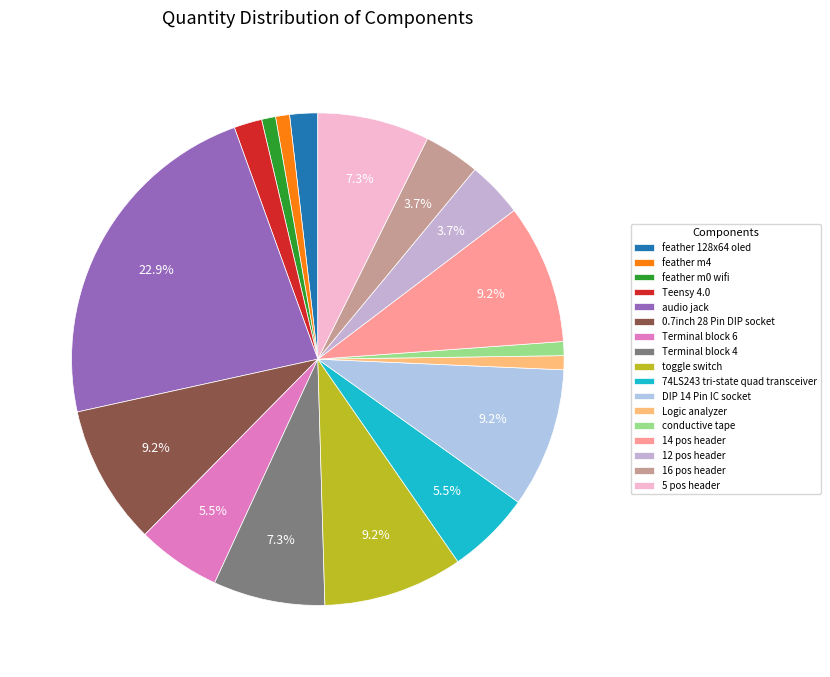

What percentage do 16 pos header and DIP 14 Pin IC socket together represent?

12.8%